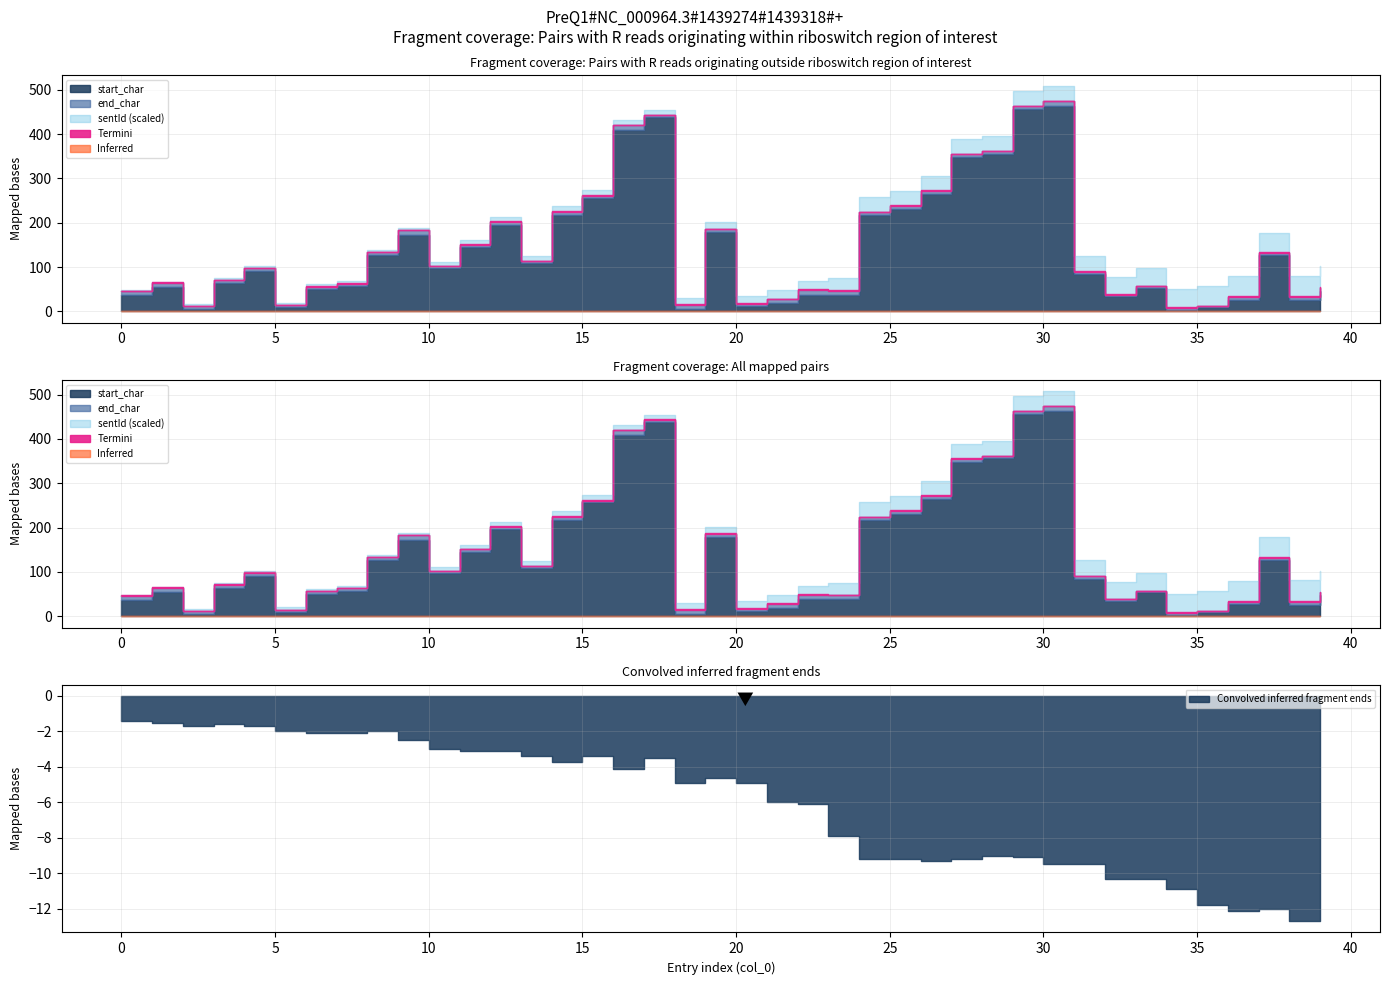

Reading left to right, what are all the values shown in this chart?

start_char: 0=37	1=55	2=5	3=65	4=91	5=9	6=50	7=57	8=128	9=173	10=97	11=145	12=196	13=109	14=218	15=257	16=409	17=438	18=6	19=180	20=13	21=18	22=38	23=38	24=217	25=231	26=264	27=348	28=356	29=457	30=464	31=85	32=35	33=54	34=4	35=9	36=27	37=127	38=26	39=47
end_char: 0=46	1=65	2=12	3=71	4=98	5=14	6=56	7=63	8=133	9=183	10=102	11=151	12=202	13=113	14=225	15=261	16=420	17=443	18=15	19=186	20=17	21=28	22=49	23=47	24=224	25=238	26=272	27=355	28=361	29=463	30=474	31=90	32=38	33=57	34=8	35=12	36=33	37=132	38=33	39=54
sentId: 0=1	1=1	2=2	3=2	4=2	5=3	6=3	7=3	8=3	9=3	10=5	11=5	12=5	13=6	14=6	15=6	16=6	17=6	18=8	19=8	20=9	21=10	22=10	23=14	24=17	25=17	26=17	27=17	28=17	29=17	30=17	31=18	32=20	33=20	34=21	35=23	36=23	37=23	38=24	39=24